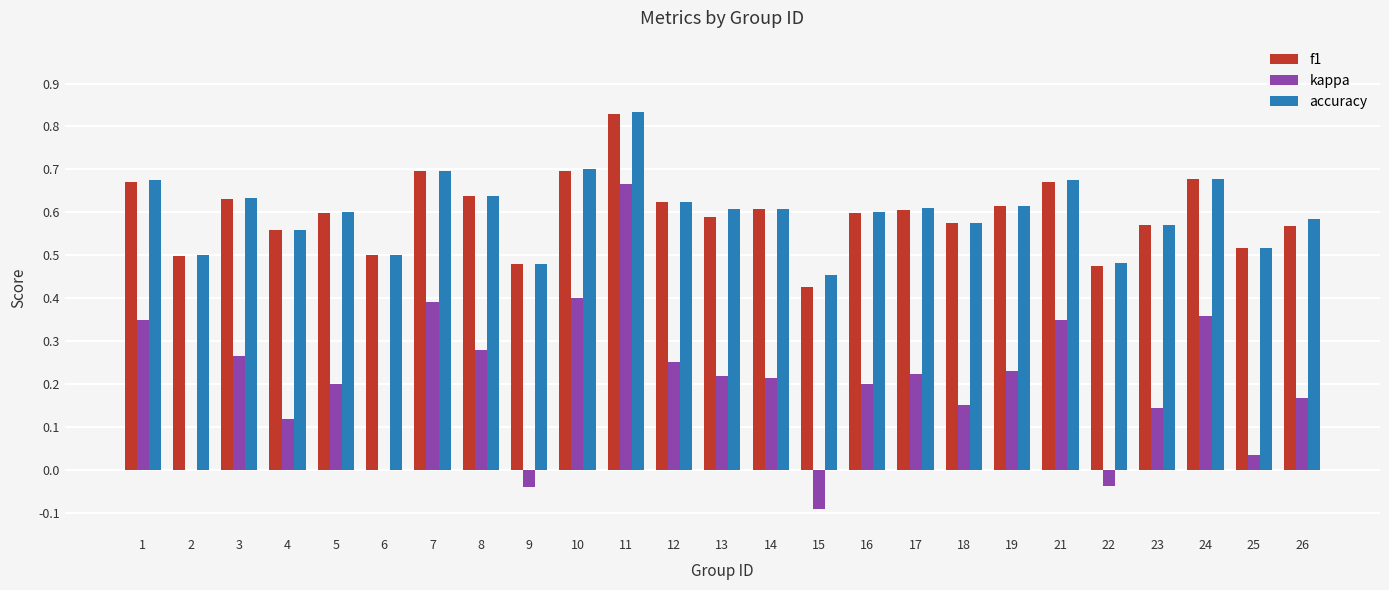

At which category is the sum across all series the highest?

11